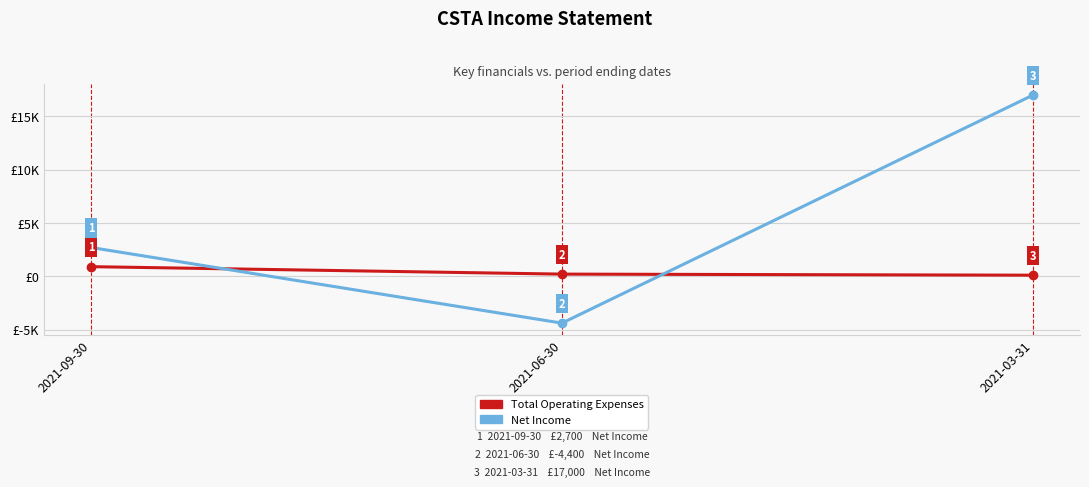

Is this an area chart (filled region under the line)?

No